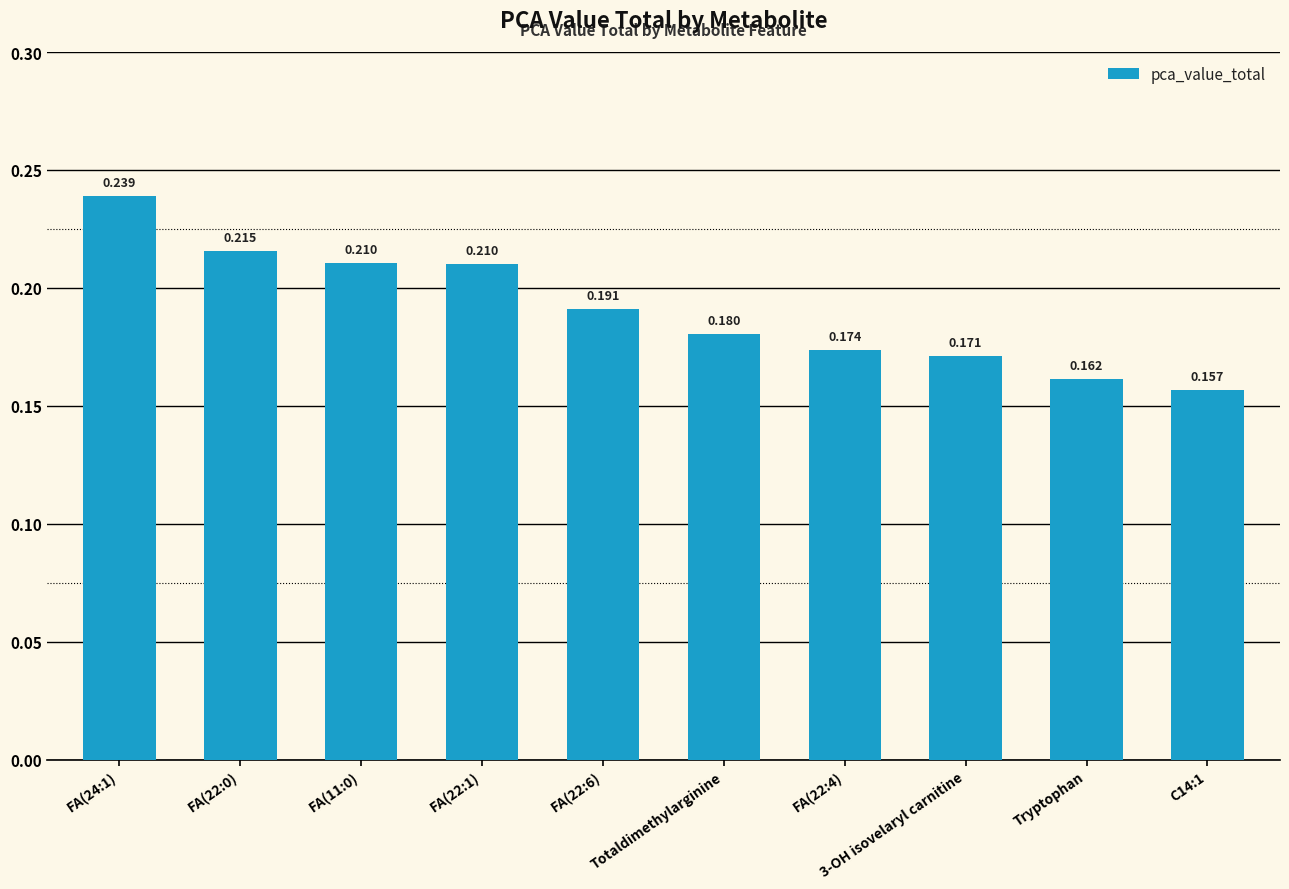

What is the maximum value shown in the chart?

0.2